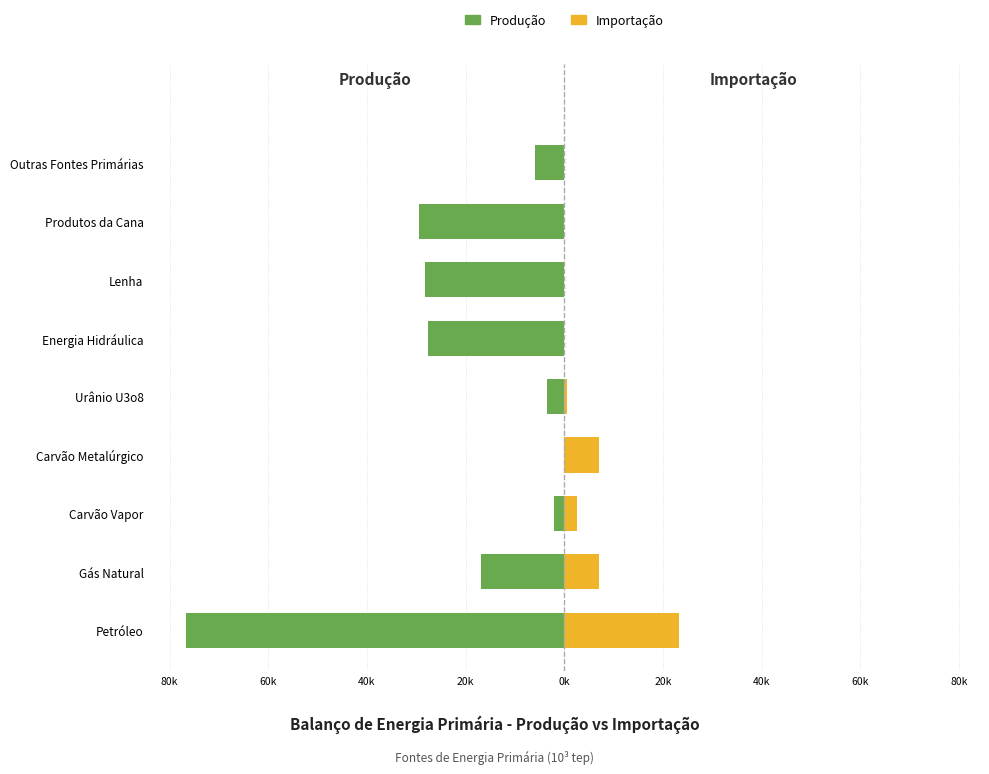

What is the value of the Produção bar at the 5th from the left?

-3569.5